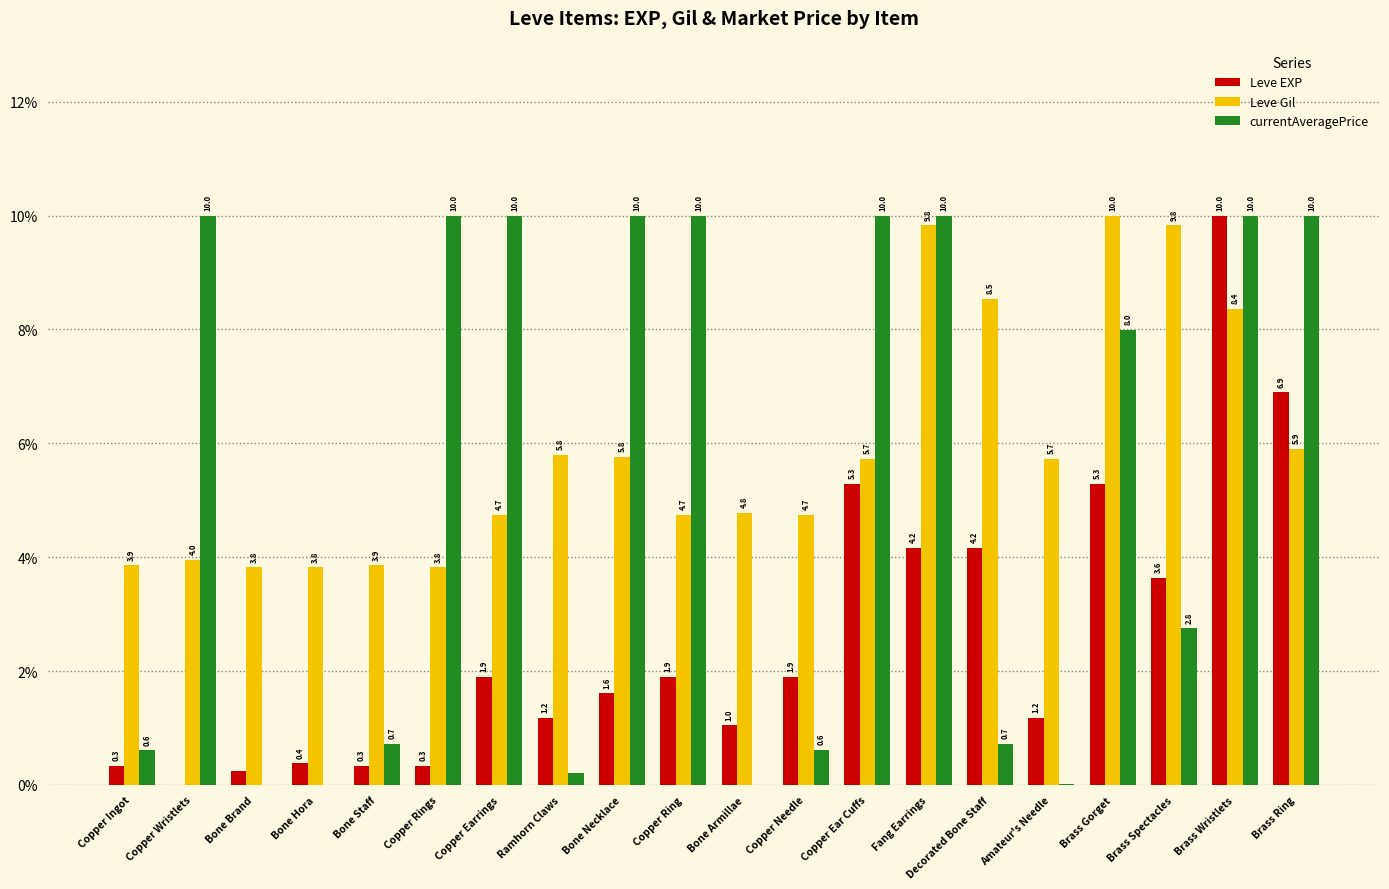

What are all the series names shown in the legend?

Leve EXP, Leve Gil, currentAveragePrice